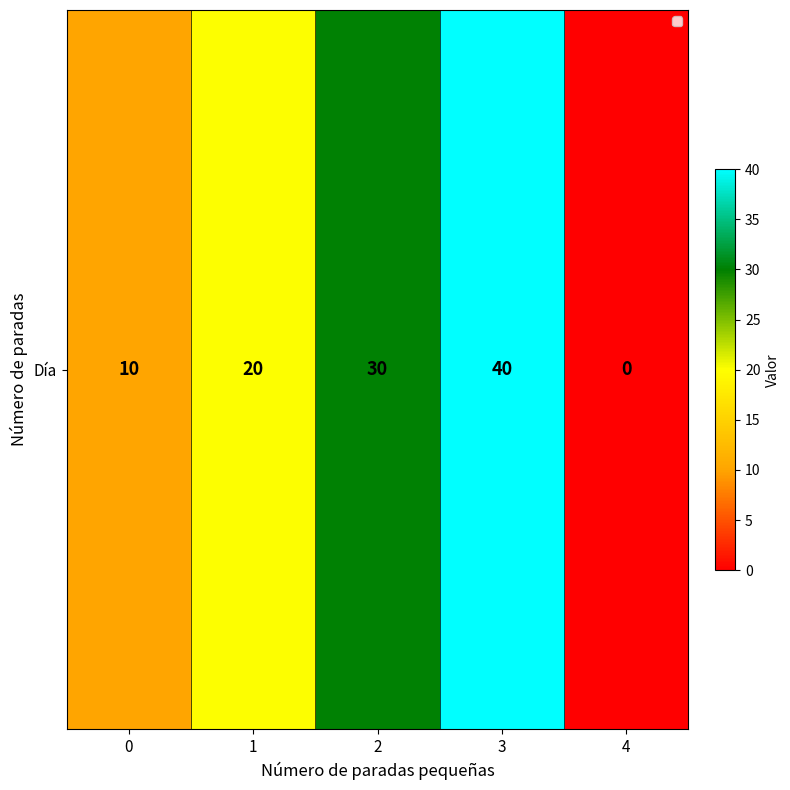

Reading left to right, list all the values displayed in this chart.

10	20	30	40	0